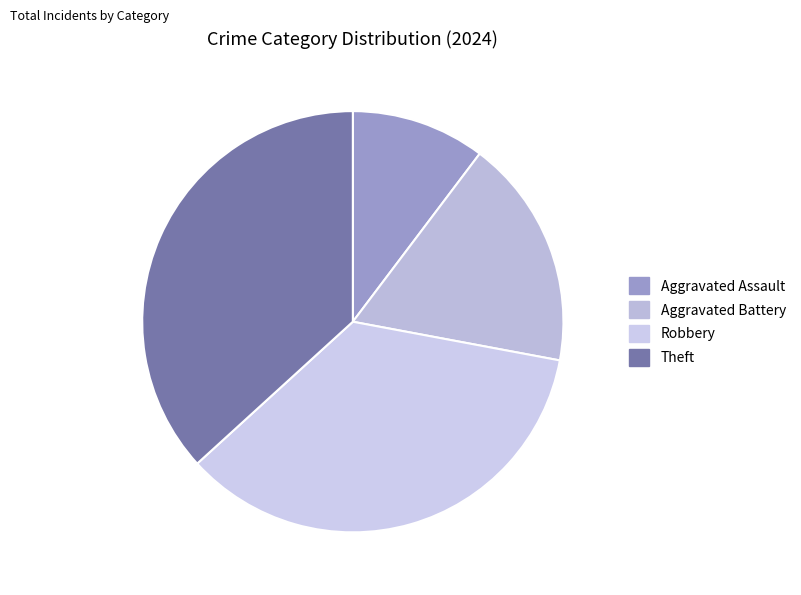

To the nearest percent, what portion does Aggravated Assault represent?

10%